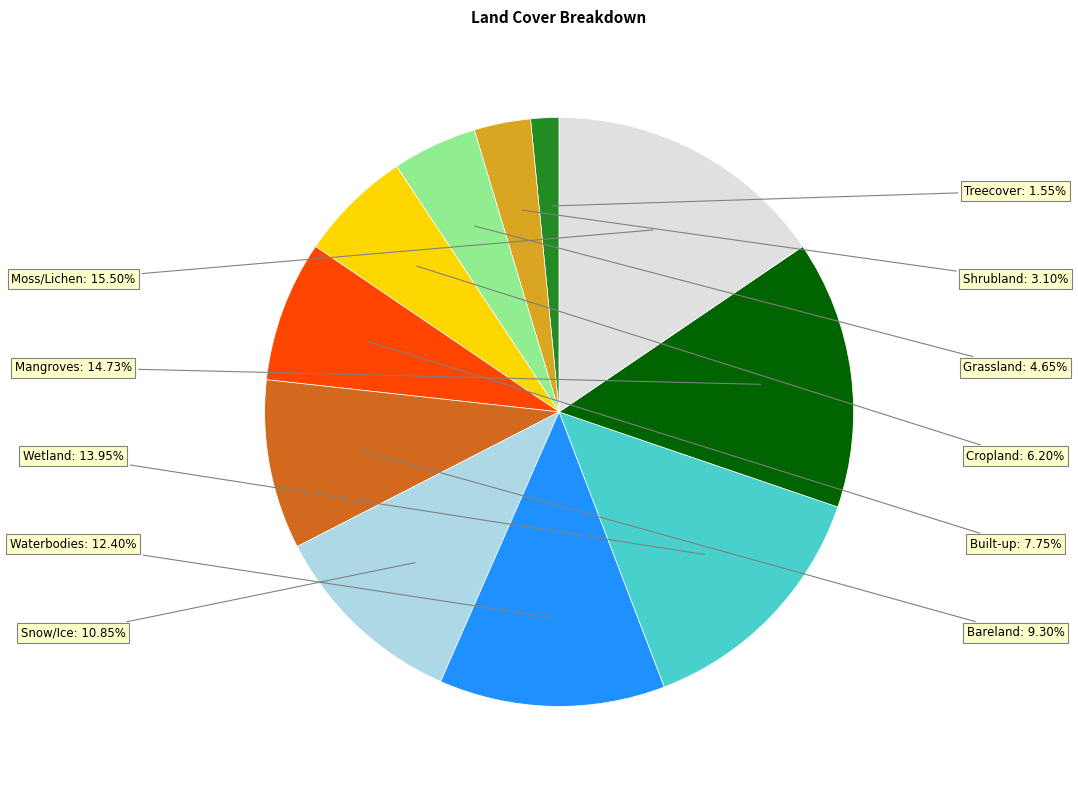

How many segments does this pie chart have?

11